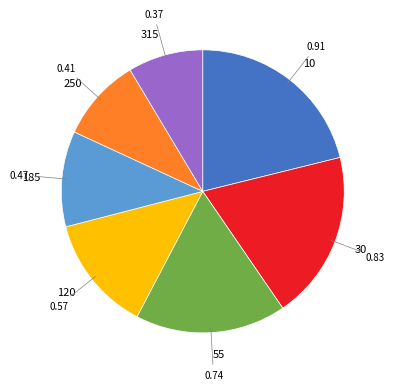

Rank the categories by value from lowest to highest.

315, 250, 185, 120, 55, 30, 10